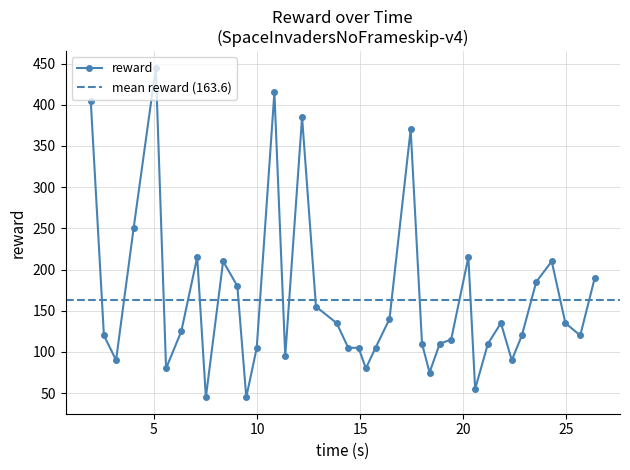

True or false: reward has more than 0 interior local peaks.

True